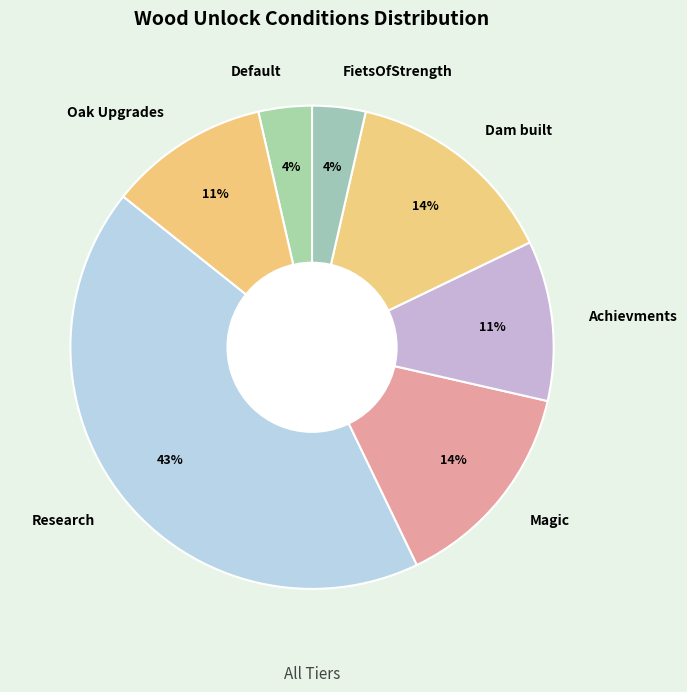

Does FietsOfStrength account for over 50% of the chart?

No